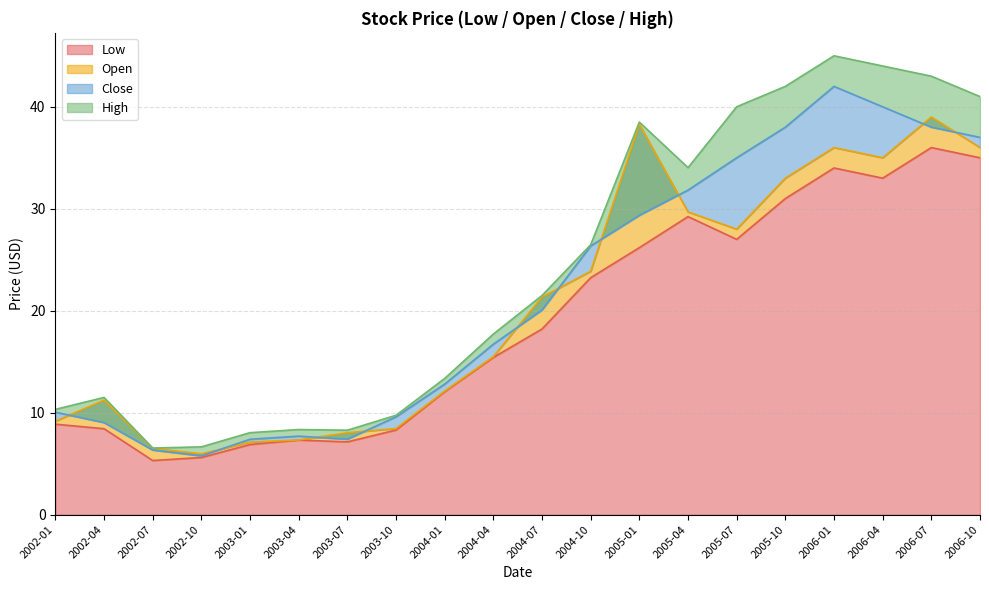

The value of High at 2003-01 is 8.0. True or false?

True